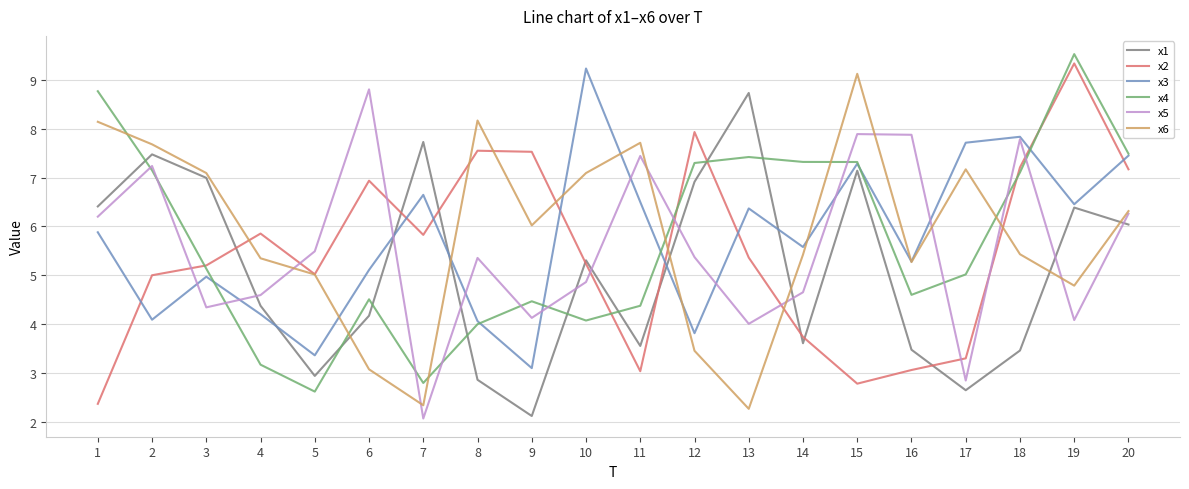

Rank the series by their maximum value, from lowest to highest.

x1, x5, x6, x3, x2, x4